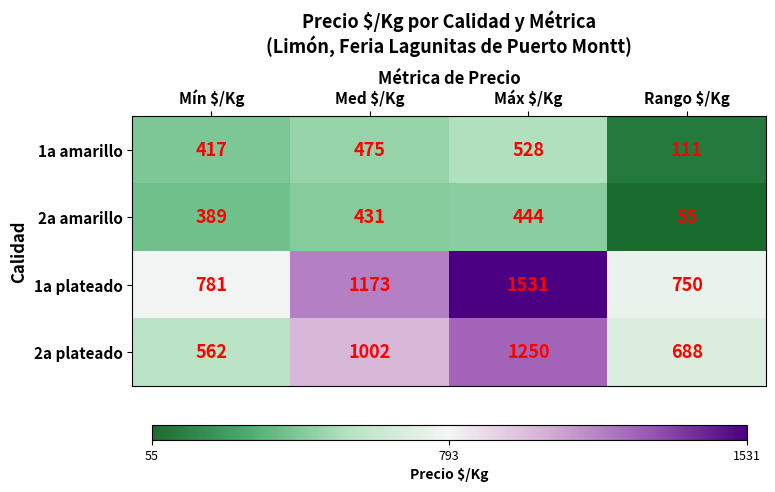

Reading left to right, transcribe all the data shown in this chart.

1a amarillo: 417	475	528	111
2a amarillo: 389	431	444	55
1a plateado: 781	1173	1531	750
2a plateado: 562	1002	1250	688